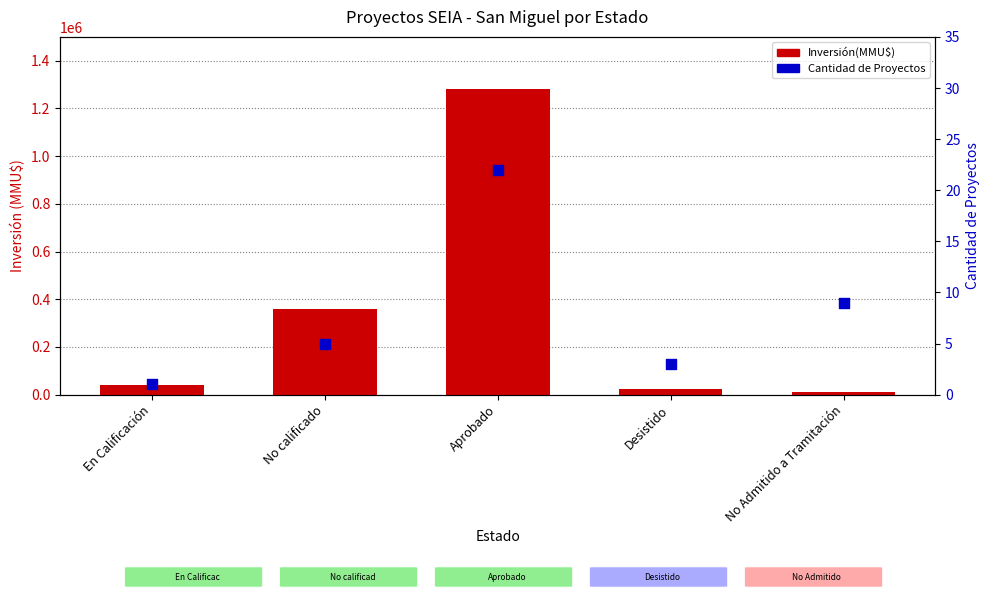

Which series has the largest total across all categories?

Inversión(MMU$)